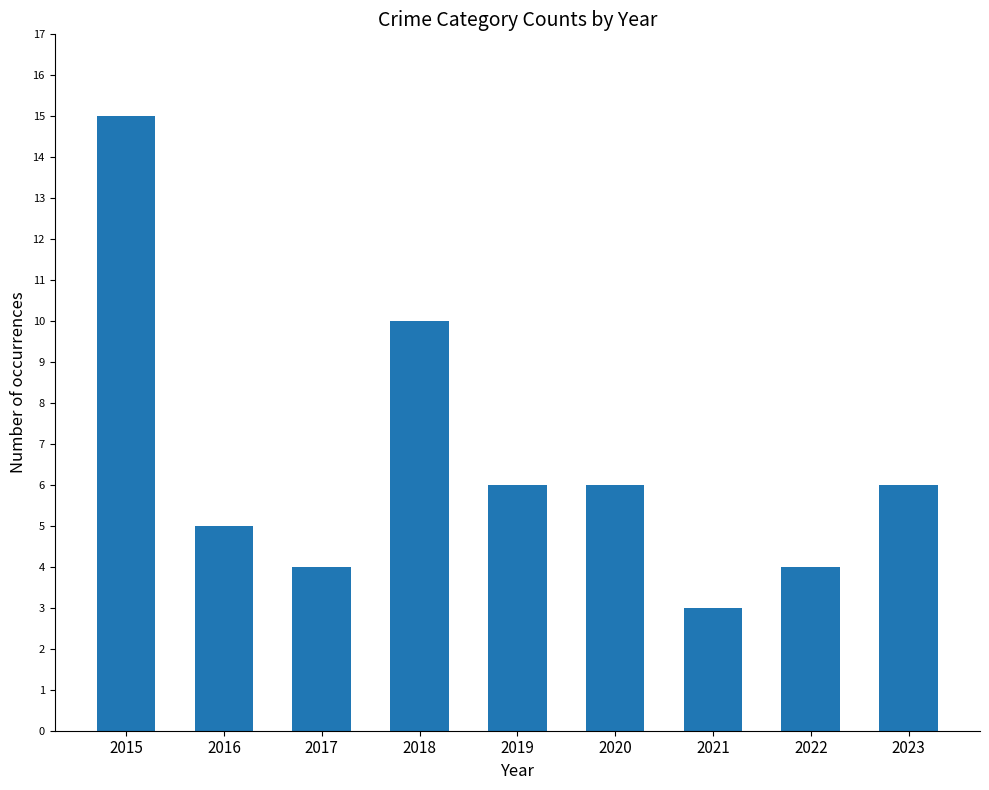

Does the chart contain any negative values?

No